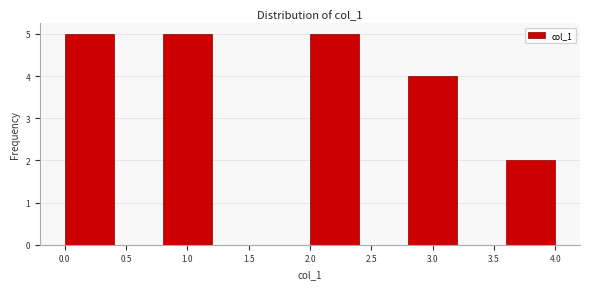

How tall is the bar that spans 2.8 to 3.2 on the x-axis? The values are not printed on the chart, so give them approximately, as read against the axis.

4